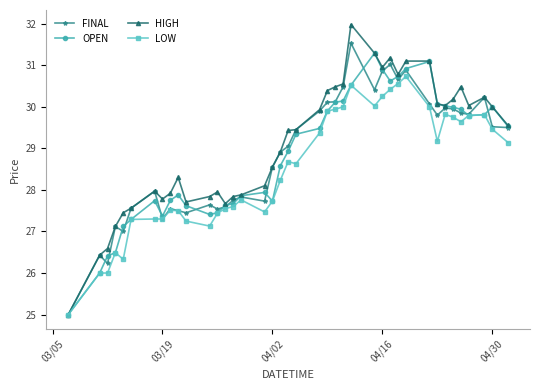

Which series has the widest spread of values?

HIGH